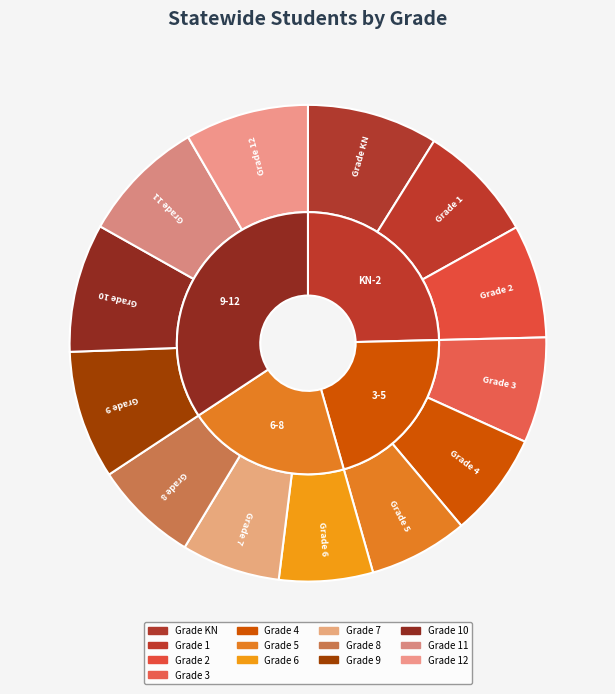

To the nearest percent, what is the difference between the largest and smallest slice percentages?

3%